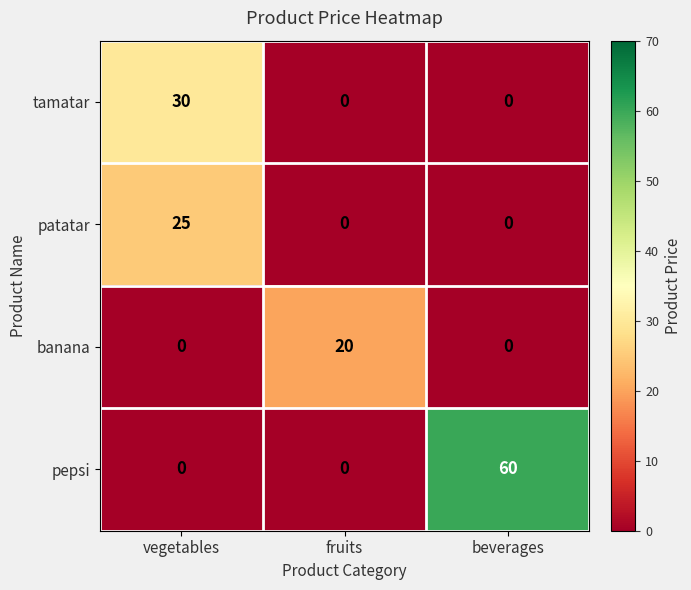

At which category does the chart reach its peak across all series?

beverages